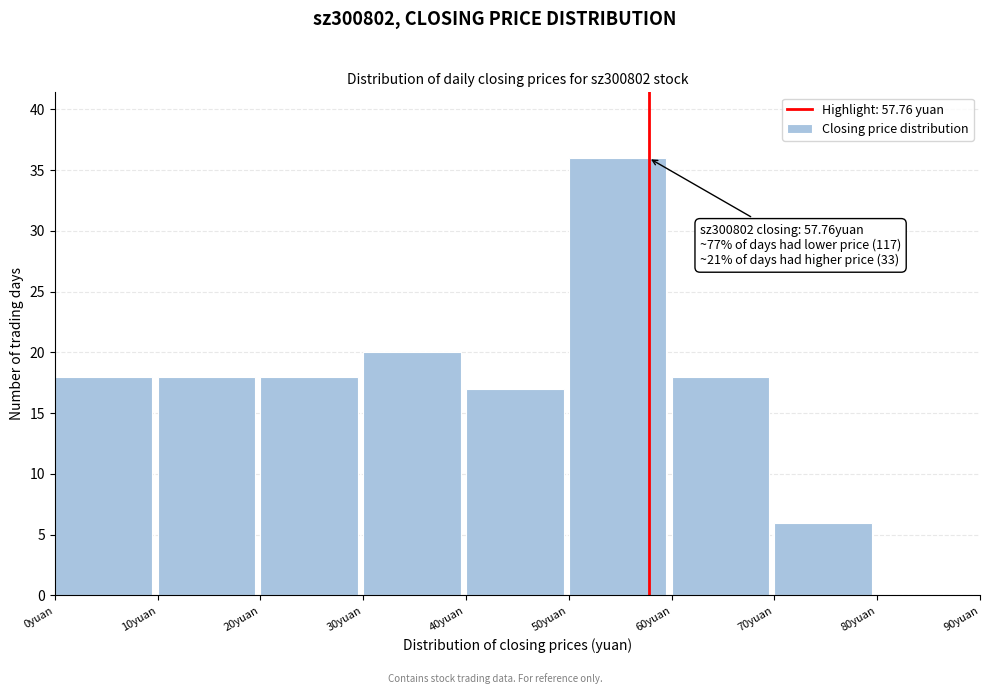

Over which range of the x-axis is the bar tallest?

50 to 60